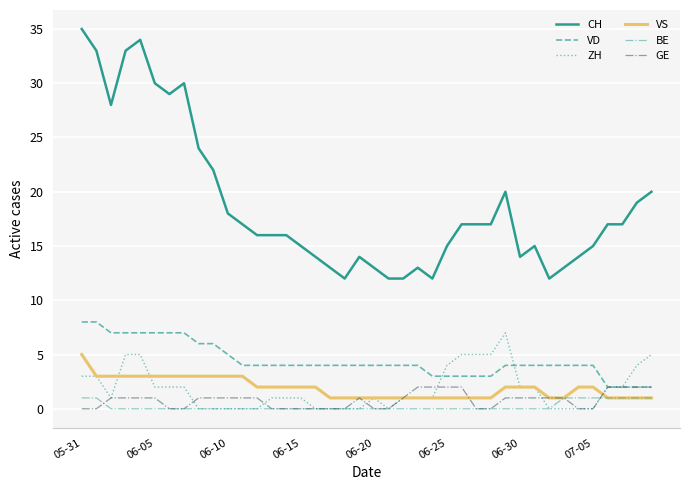

True or false: ZH and CH intersect in this chart.

False